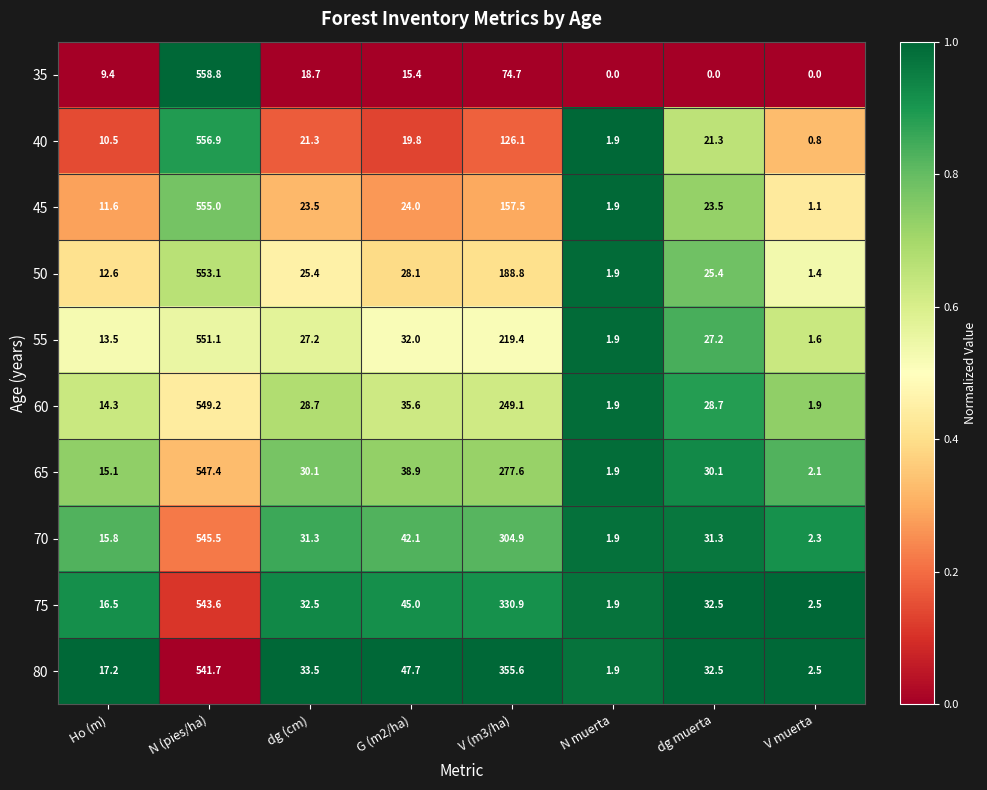

What is the minimum value for 40?

0.8